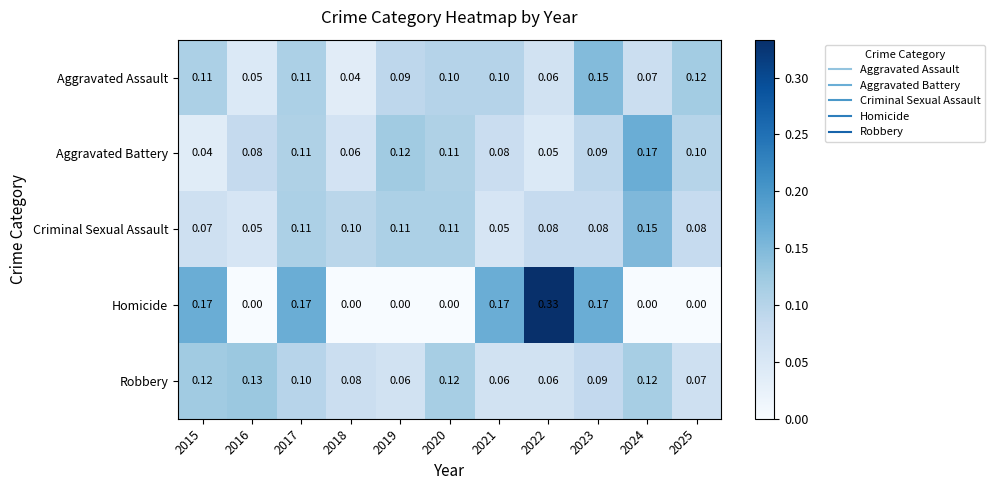

Rank the series at 2018 from lowest to highest value.

Homicide, Aggravated Assault, Aggravated Battery, Robbery, Criminal Sexual Assault